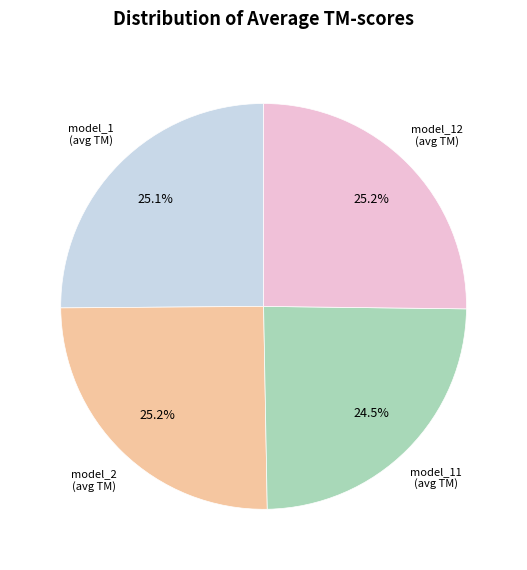

Is there a majority slice in this chart?

No